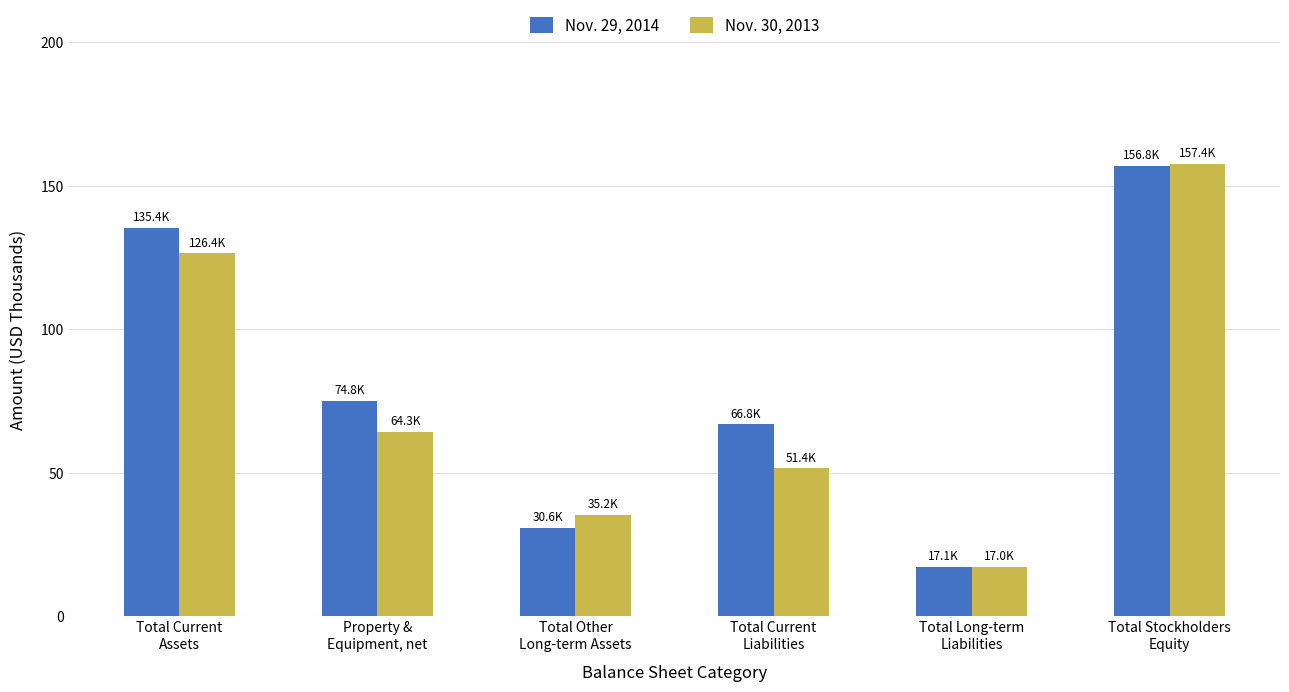

What are all the series names shown in the legend?

Nov. 29, 2014, Nov. 30, 2013